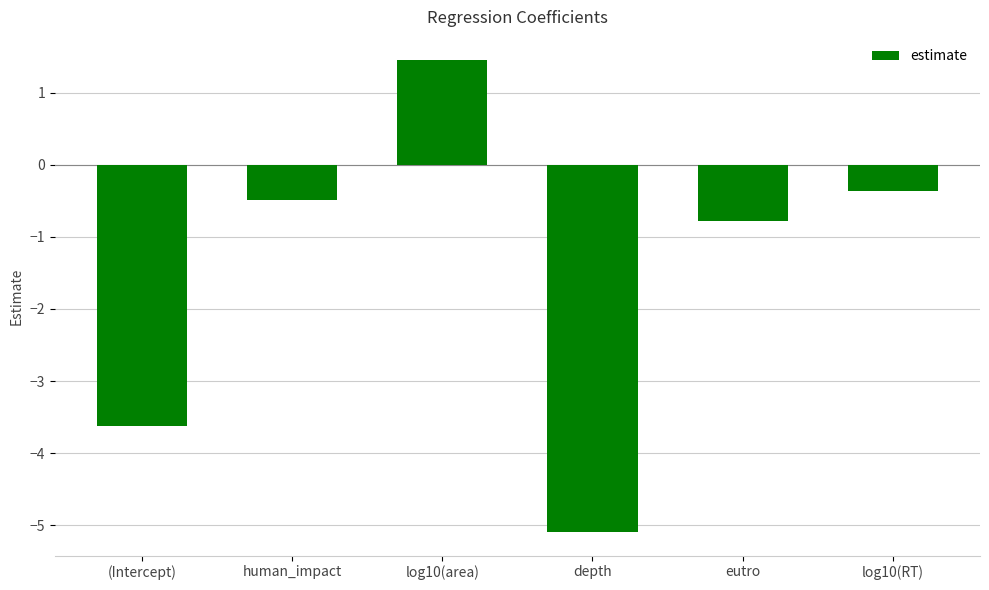

What is the label of the 5th bar from the right?

human_impact